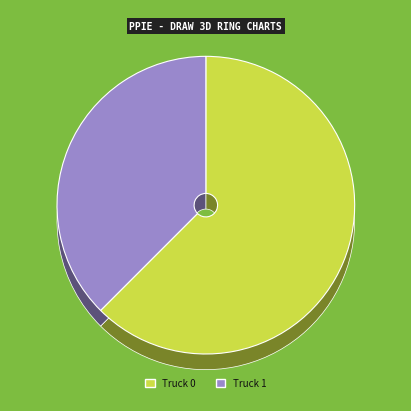

What percentage is the Truck 0 slice, to the nearest percent?

62%